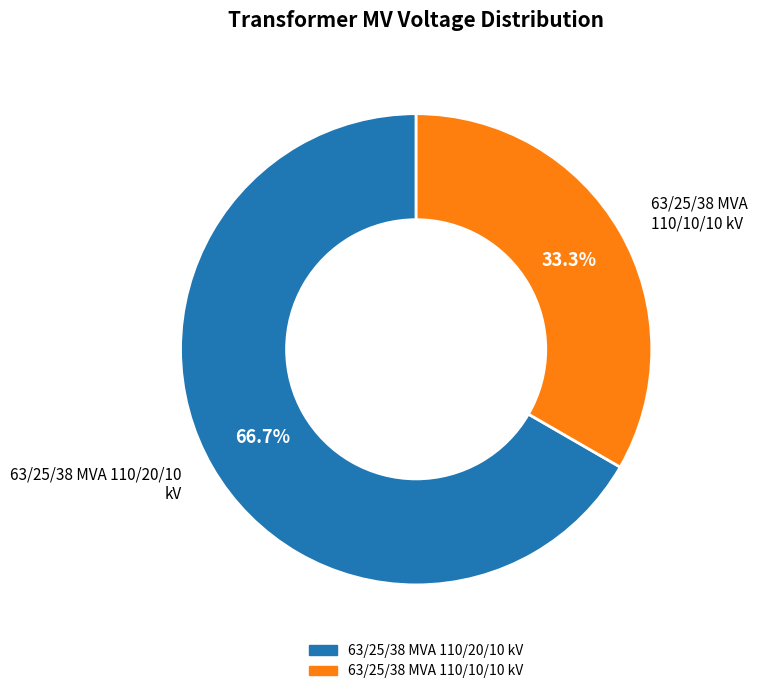

Does 63/25/38 MVA 110/20/10 kV represent more than half of the total?

Yes